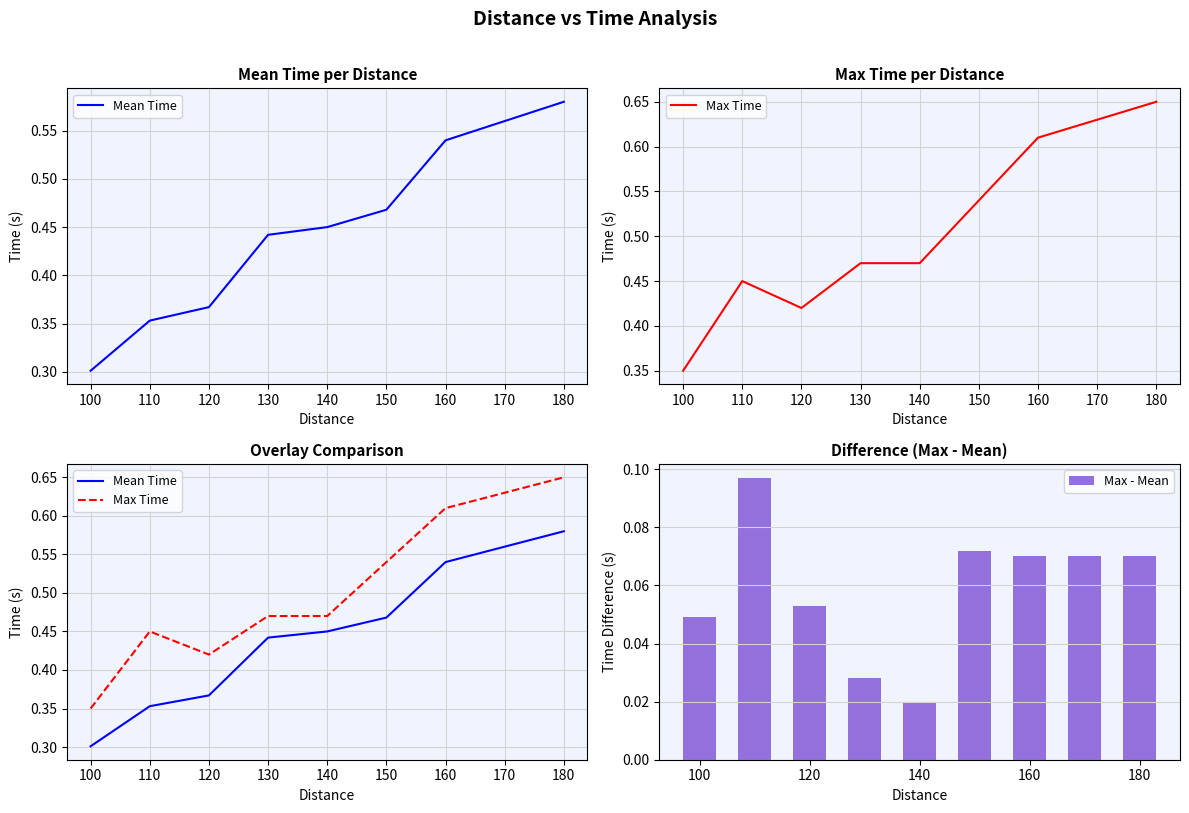

Is it true that Max - Mean equals 0.0 at 180?

False